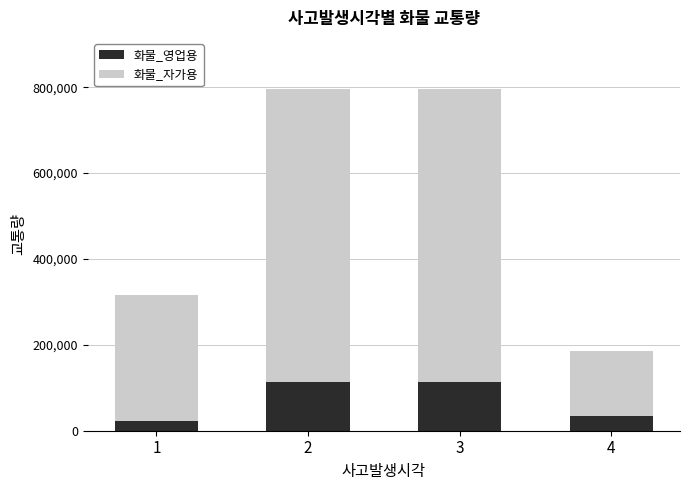

What is the total value across all series at 3?

795684